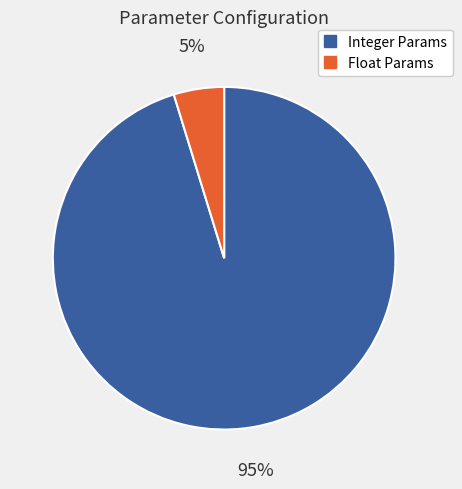

Does any single category account for the majority?

Yes